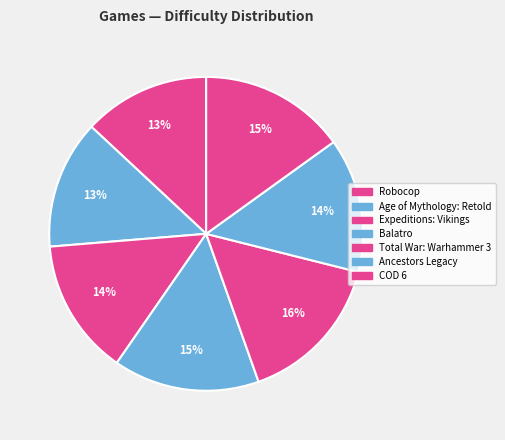

To the nearest percent, what is the average slice percentage?

14%